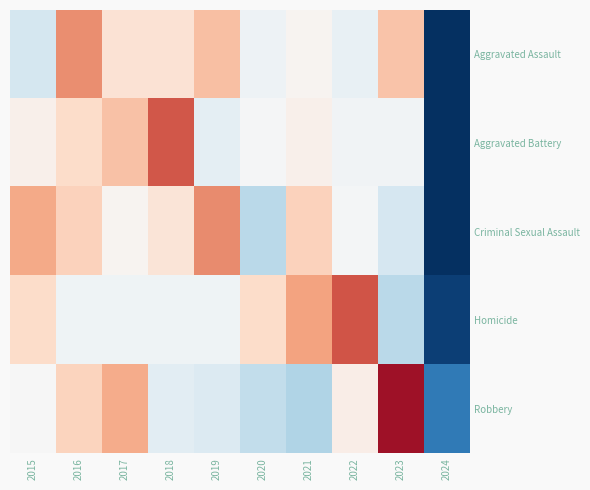

List the series in order of their peak value, lowest first.

Aggravated Assault, Criminal Sexual Assault, Aggravated Battery, Homicide, Robbery